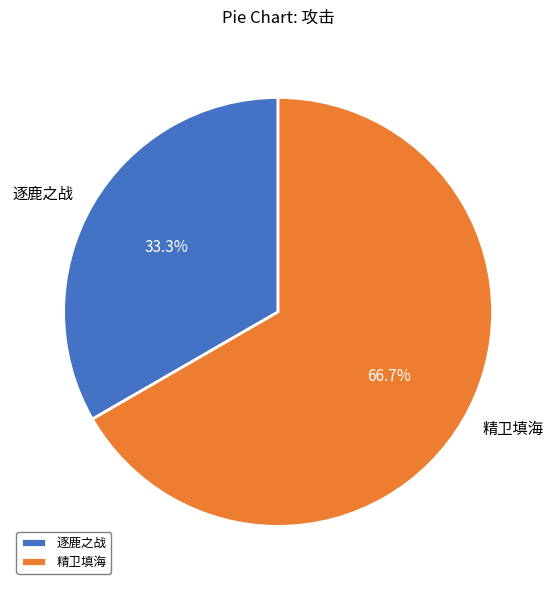

To the nearest percent, what is the average slice percentage?

50%